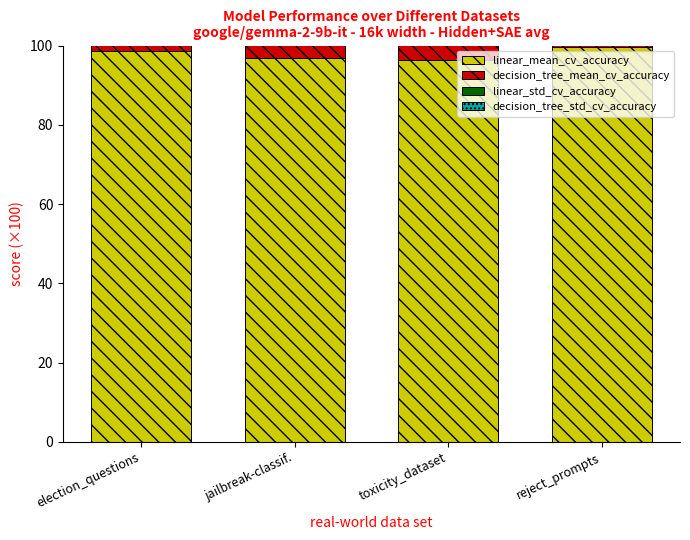

What is the minimum value for linear_mean_cv_accuracy?

96.4